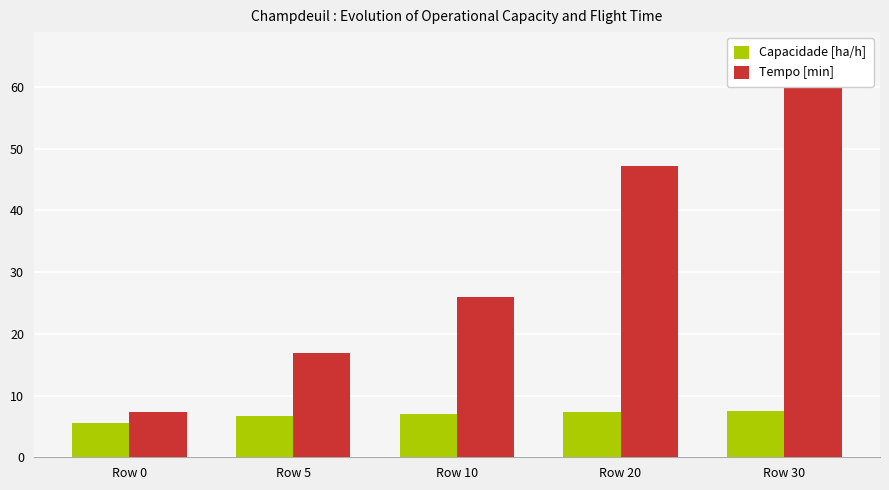

What is the difference between the highest and lowest values at Row 10?

18.9